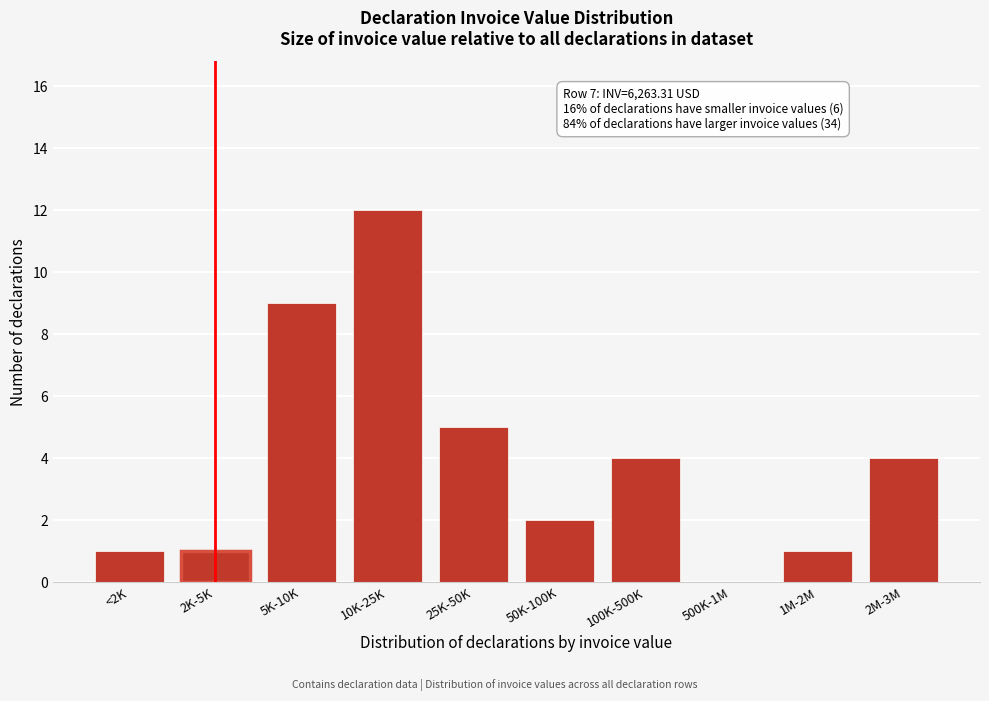

Reading left to right, what are all the values shown in this chart?

<2K=1	2K-5K=1	5K-10K=9	10K-25K=12	25K-50K=5	50K-100K=2	100K-500K=4	500K-1M=0	1M-2M=1	2M-3M=4